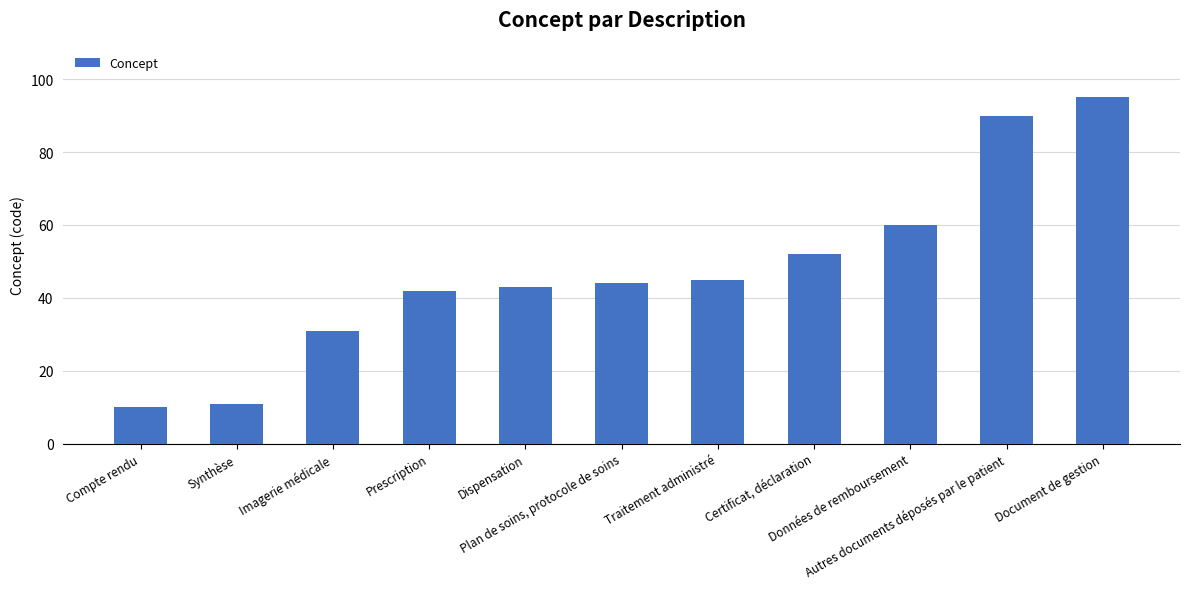

Approximately how many times larger is the value at Autres documents déposés par le patient compared to Document de gestion?

0.9